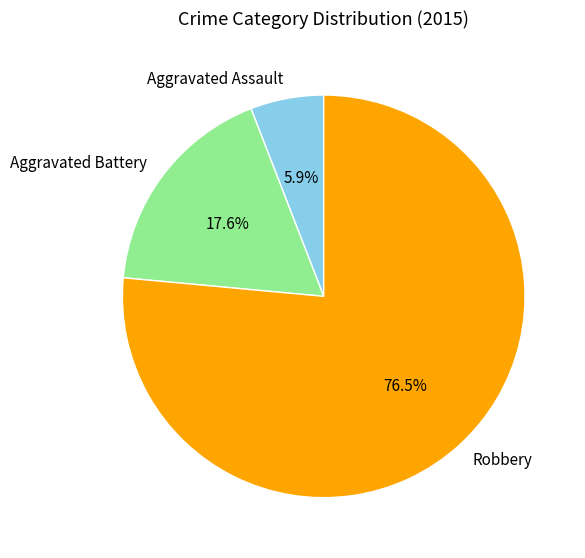

Approximately how many times larger is the value at Robbery compared to Aggravated Assault?

13.0